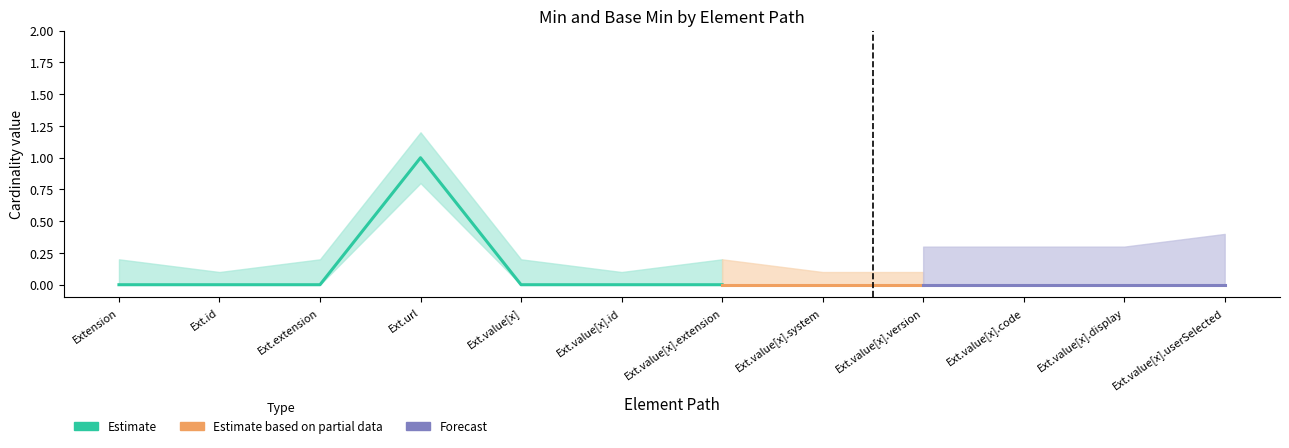

Between Extension.url and Extension.extension, which is larger?

Extension.url